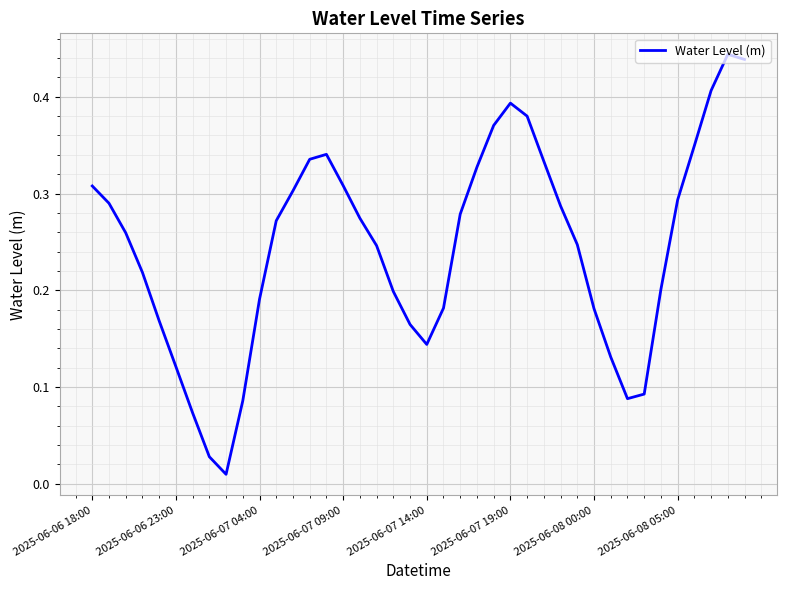

Reading right to left, extract all data points from this chart.

0.4	0.4	0.4	0.3	0.3	0.2	0.1	0.1	0.1	0.2	0.2	0.3	0.3	0.4	0.4	0.4	0.3	0.3	0.2	0.1	0.2	0.2	0.2	0.3	0.3	0.3	0.3	0.3	0.3	0.2	0.1	0.0	0.0	0.1	0.1	0.2	0.2	0.3	0.3	0.3